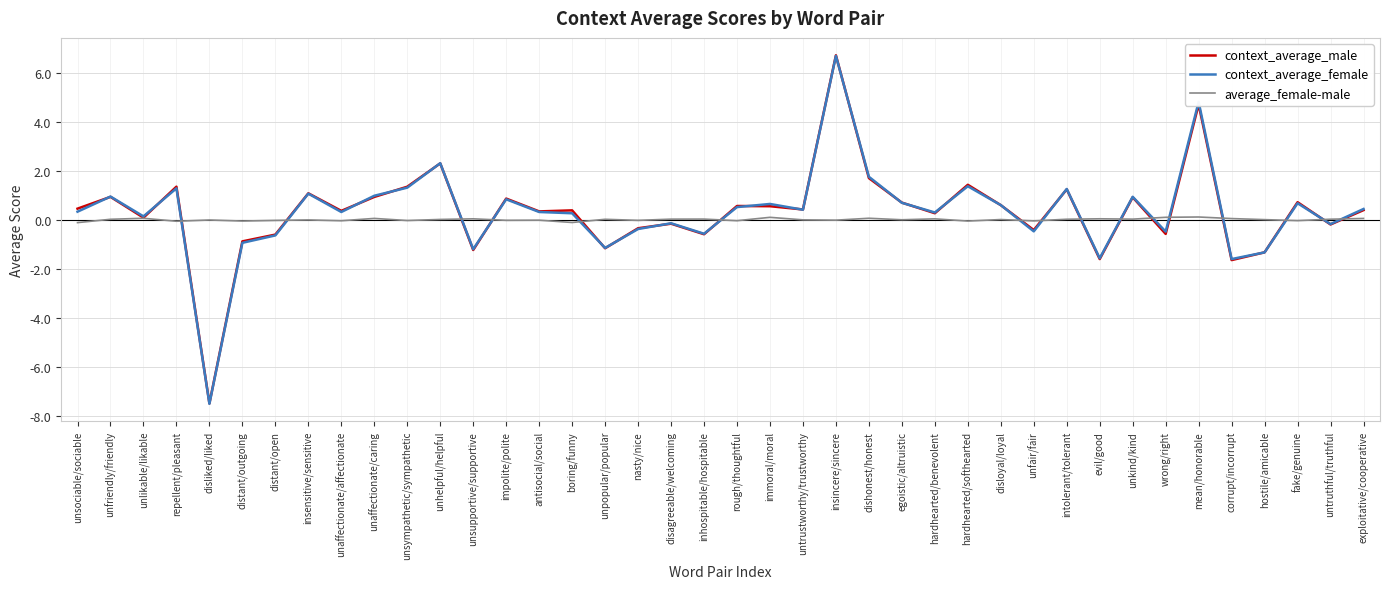

How many lines are shown in the chart?

3